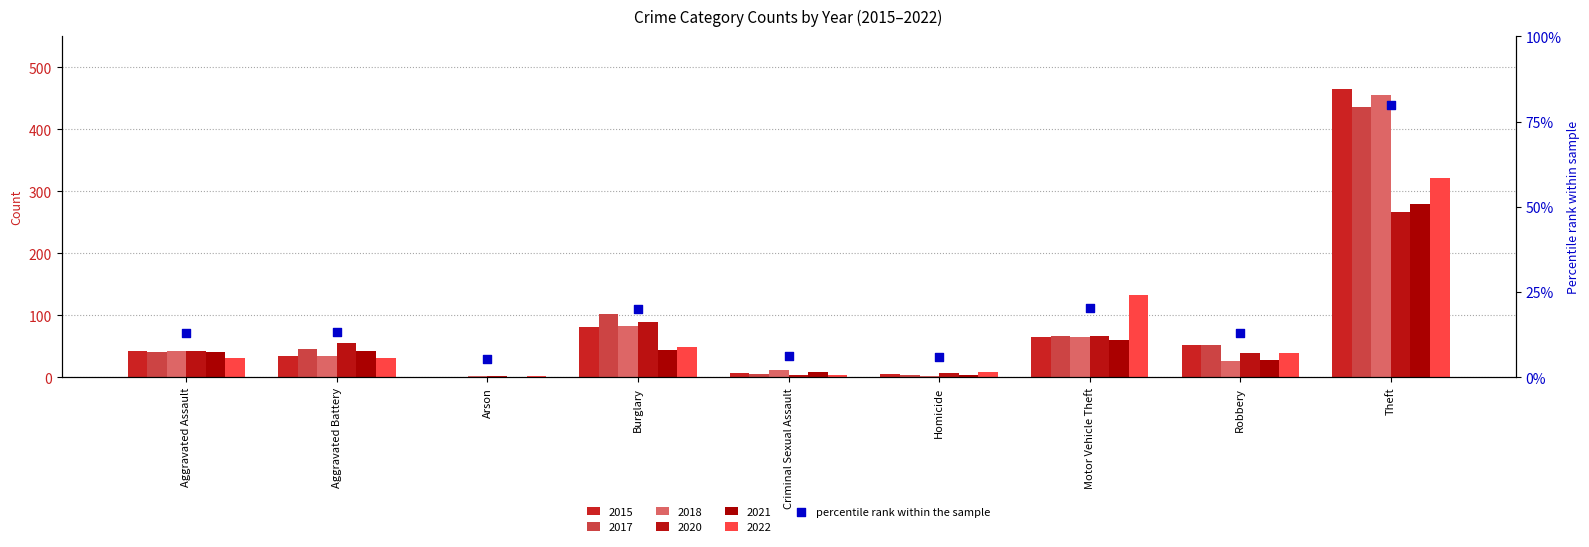

What is the change in value from Homicide to Theft?

+73.9